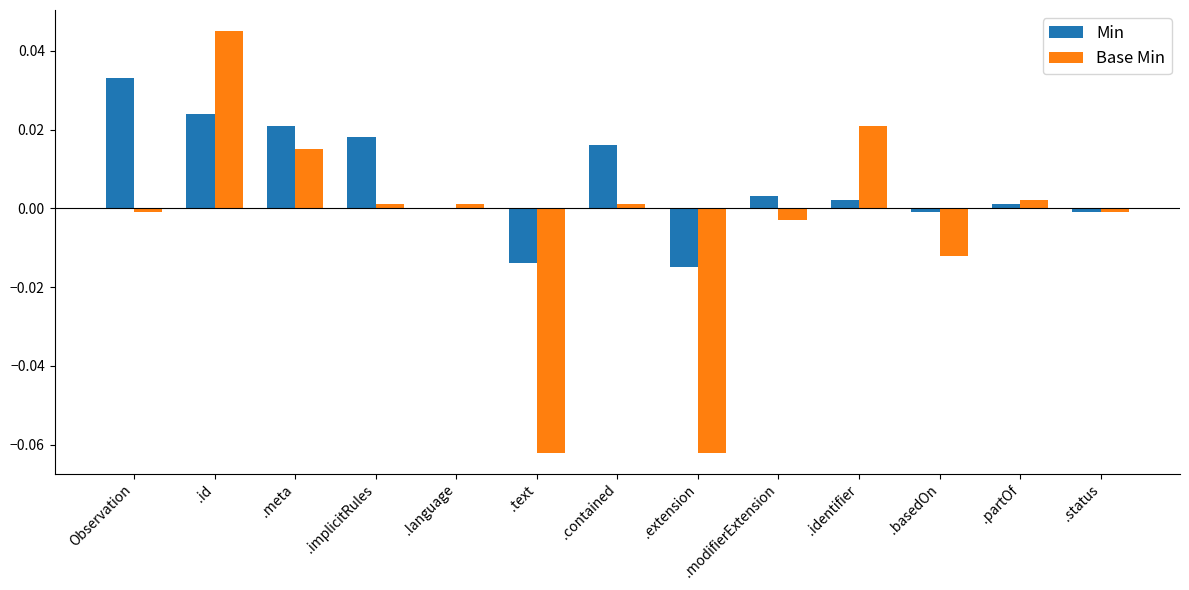

Which series has the largest total across all categories?

Min